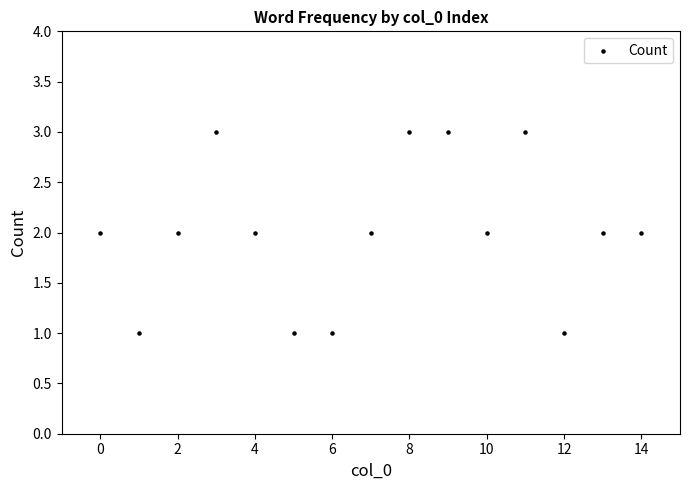

What is the range of X values (max minus min)?

14